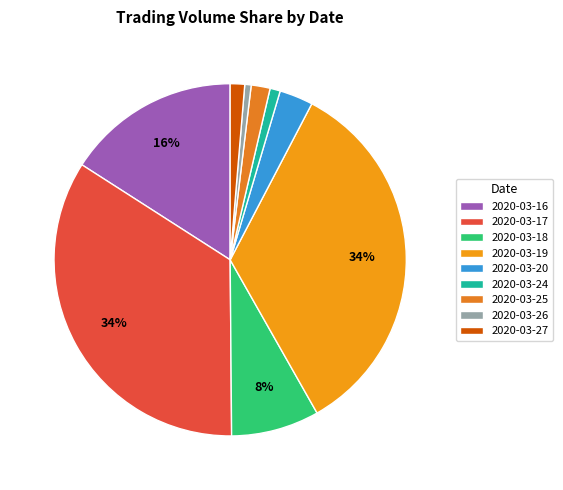

To the nearest percent, what is the difference between the 2020-03-18 and 2020-03-19 slice percentages?

26%